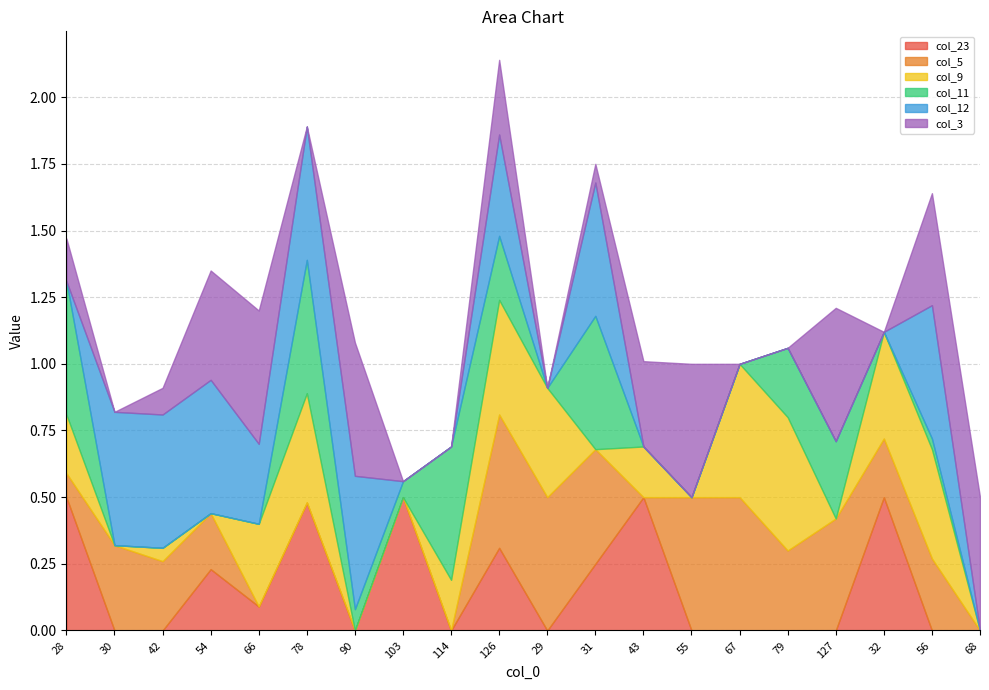

What is the label of the 3rd point from the left?

42